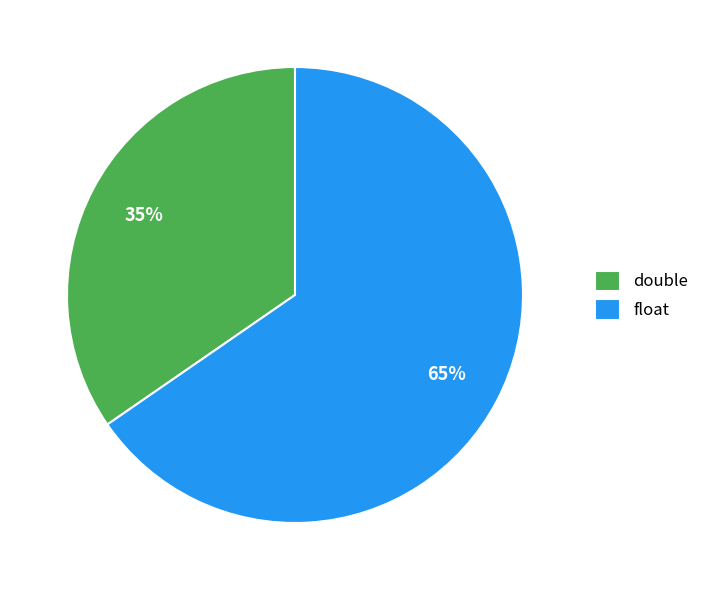

Combined, do float and double account for over 50%?

Yes